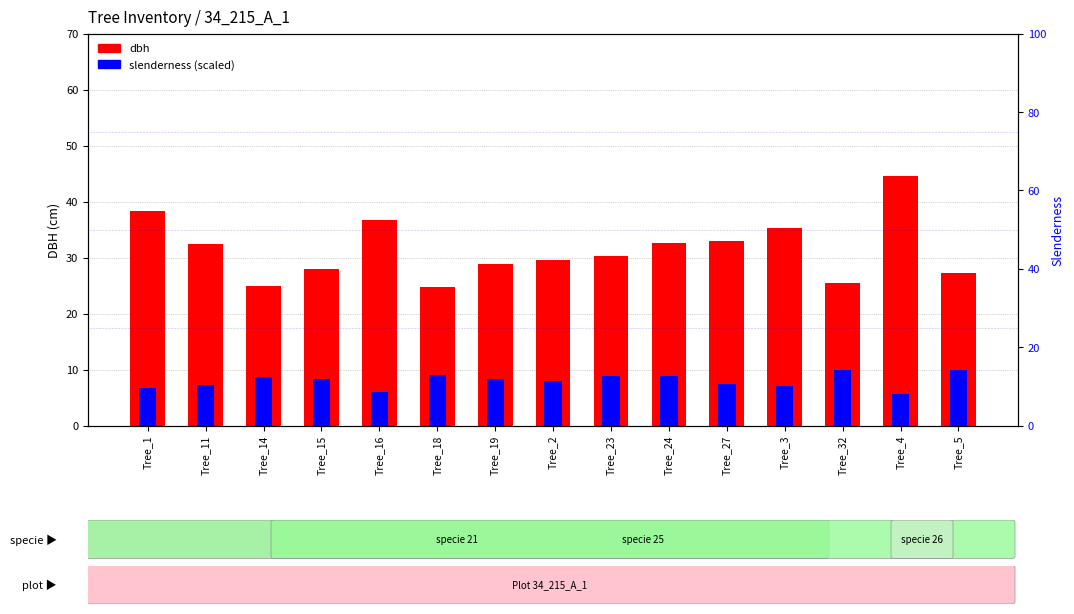

The dbh series shows 27.9 at Tree_15. True or false?

True